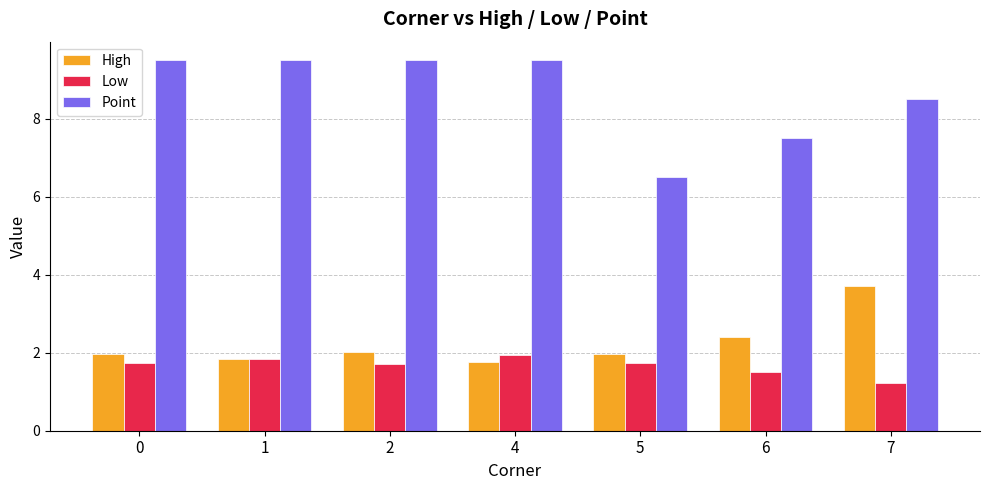

Rank the series at 7 from lowest to highest value.

Low, High, Point